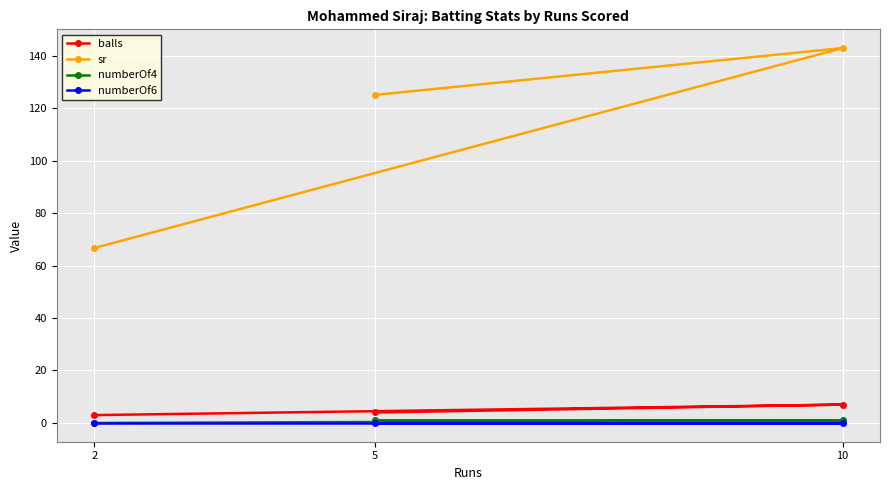

How many lines are shown in the chart?

4